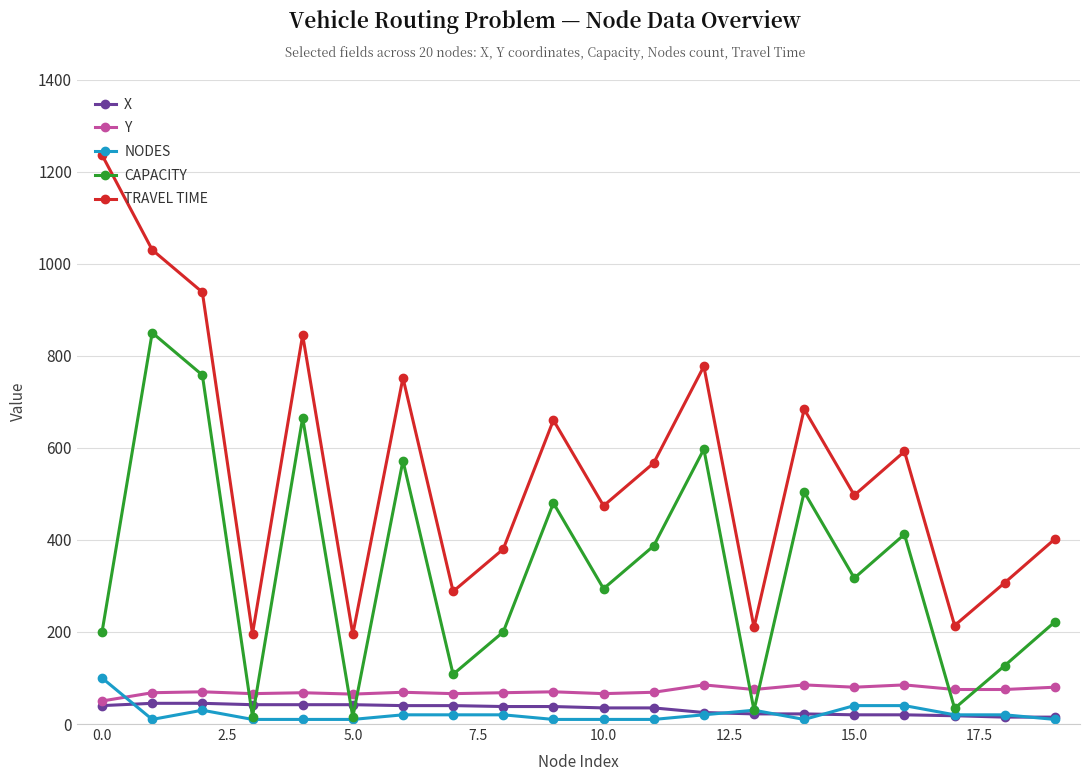

How many lines are shown in the chart?

5